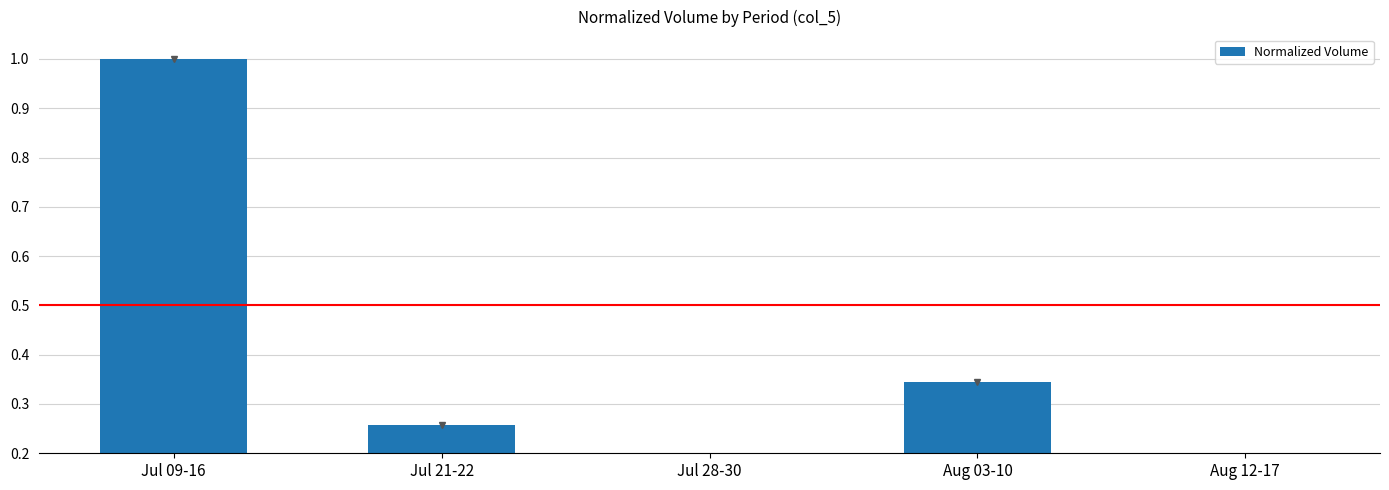

What is the sum of all values?

1.8